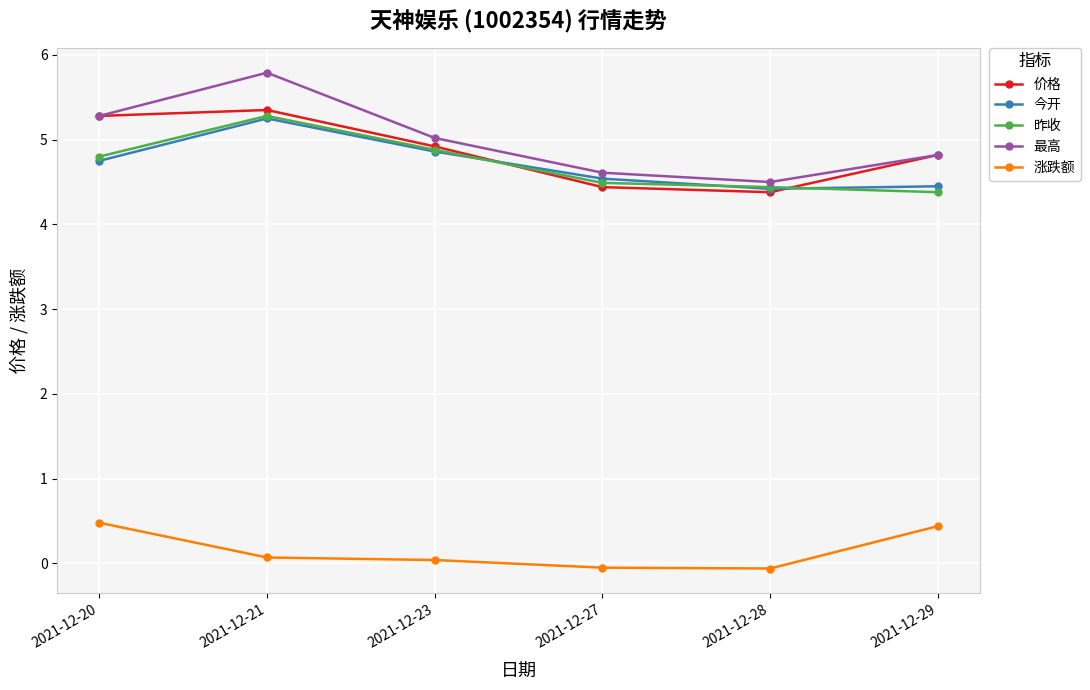

What is the maximum value shown in the chart?

5.8